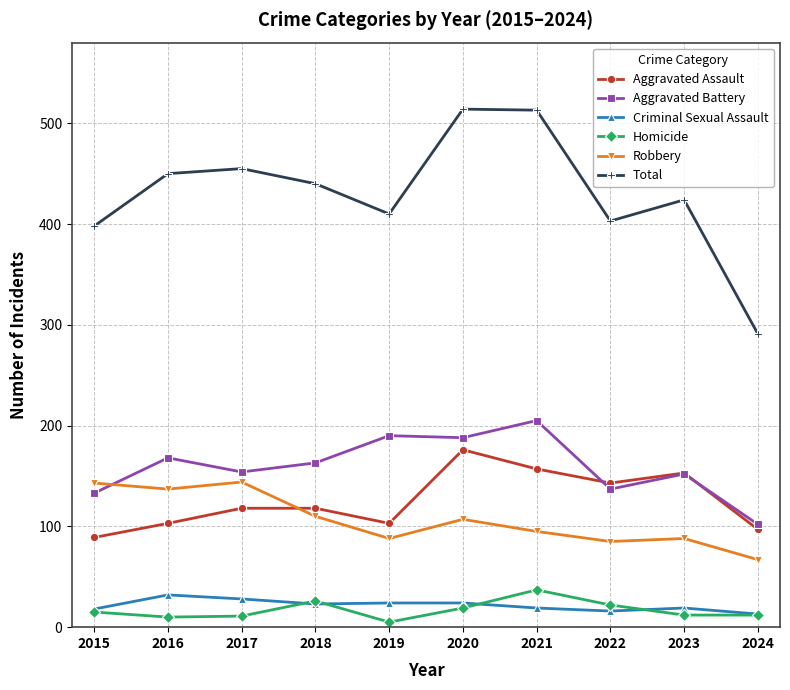

Does the chart have visible grid lines?

Yes